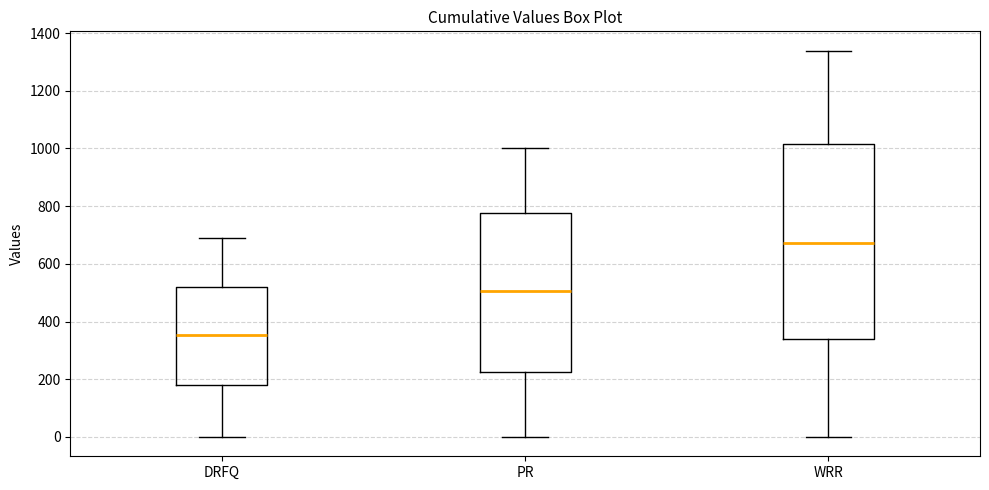

Where does the upper whisker of the box for DRFQ end on the y-axis? The values are not printed on the chart, so give them approximately, as read against the axis.

700